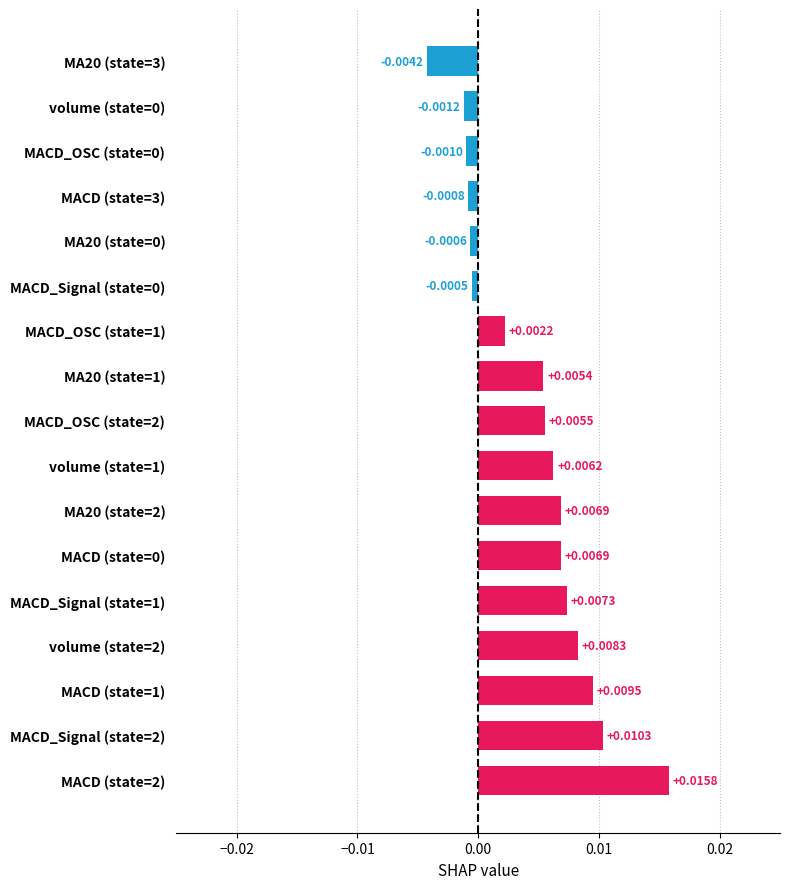

How many values exceed 0?

11